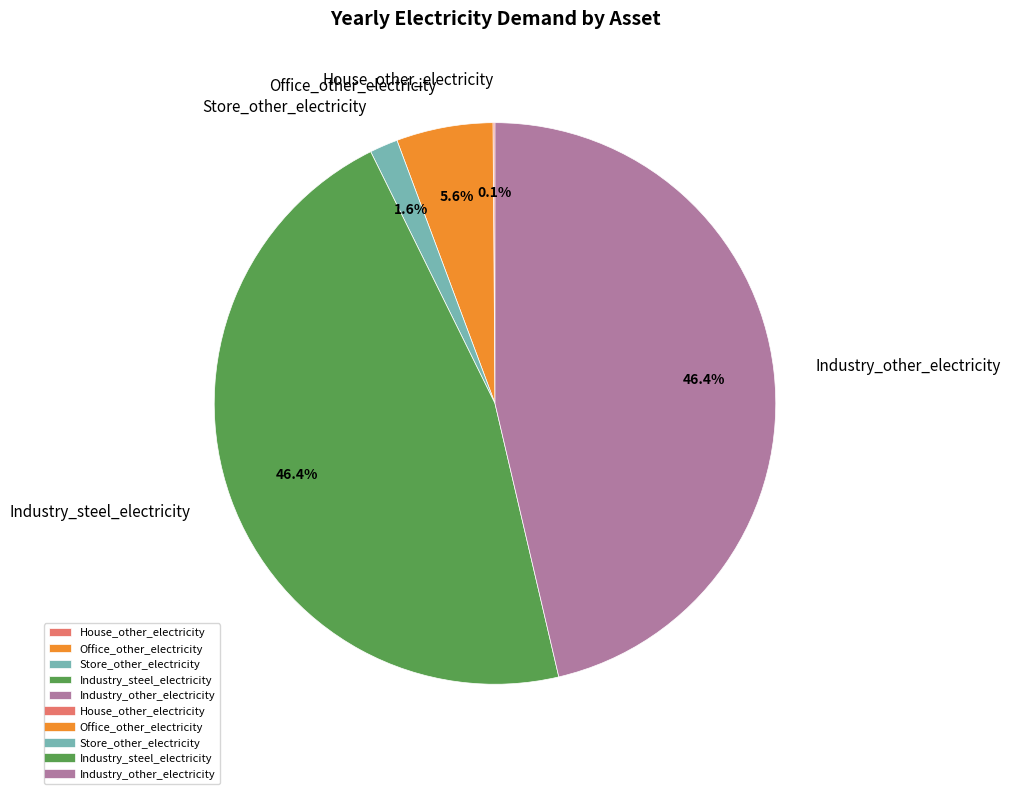

Does any single category account for the majority?

No